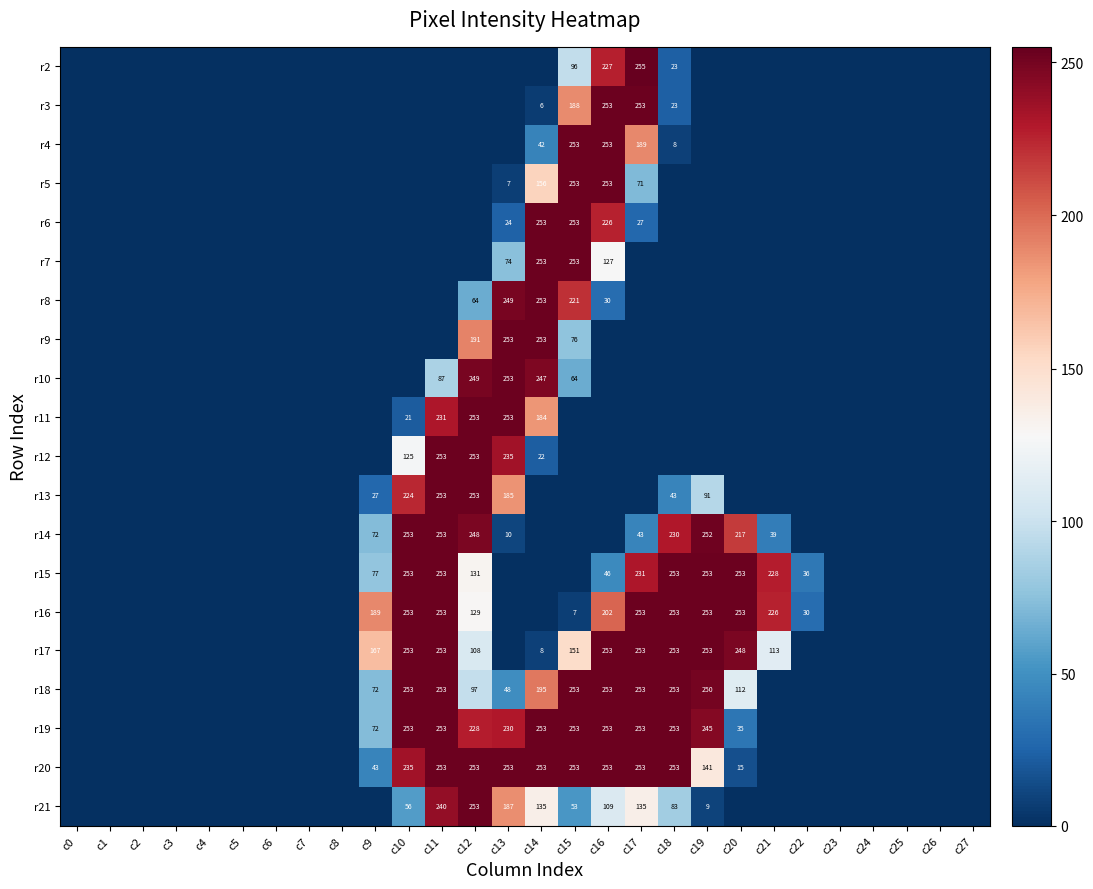

What is the sum of the r20 values at c15 and c19?

394